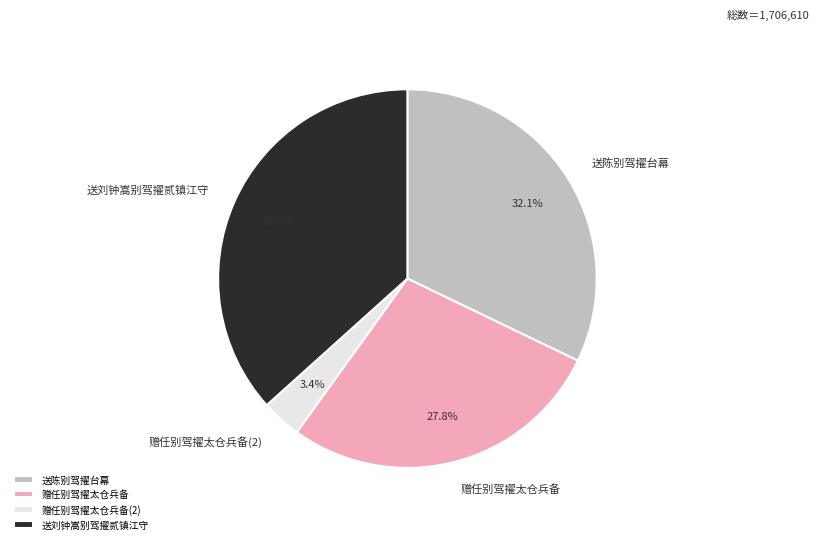

To the nearest percent, what is the average slice percentage?

25%